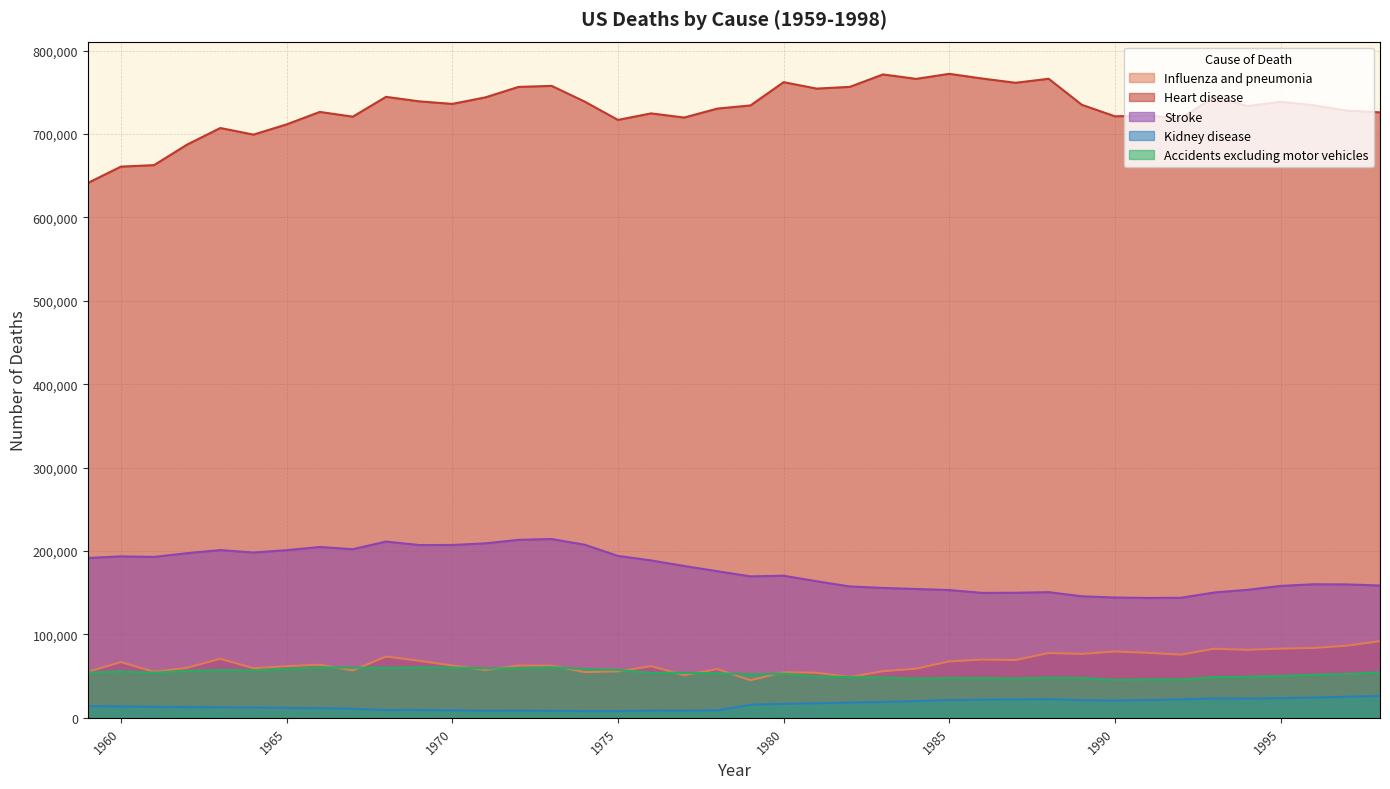

The value of Stroke at 1992 is 144000. True or false?

True